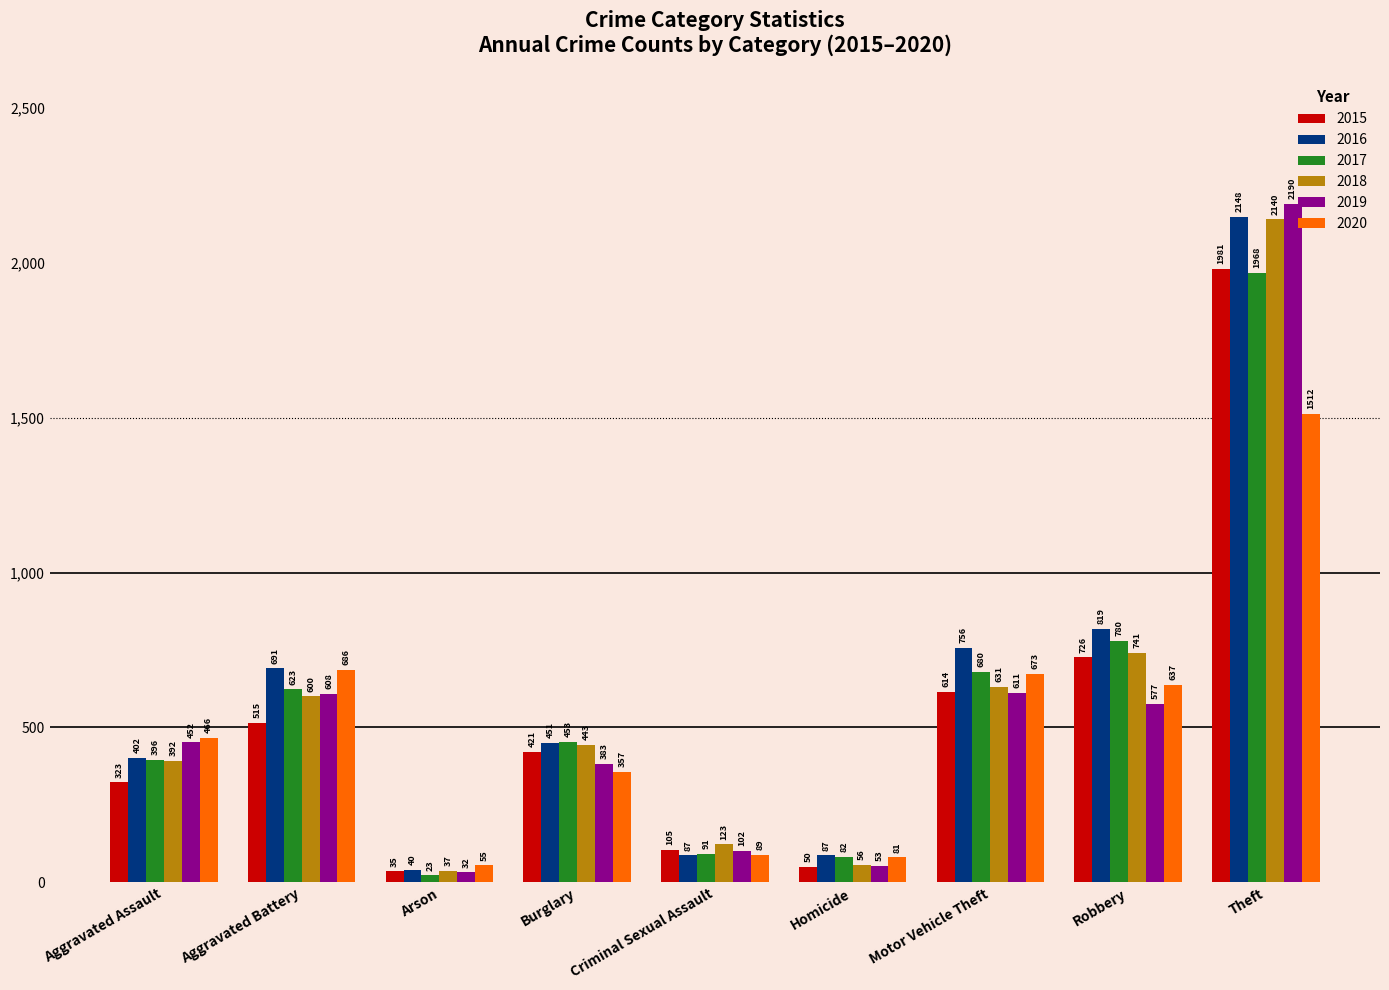

Between Burglary and Homicide, which series saw the biggest shift?

2018